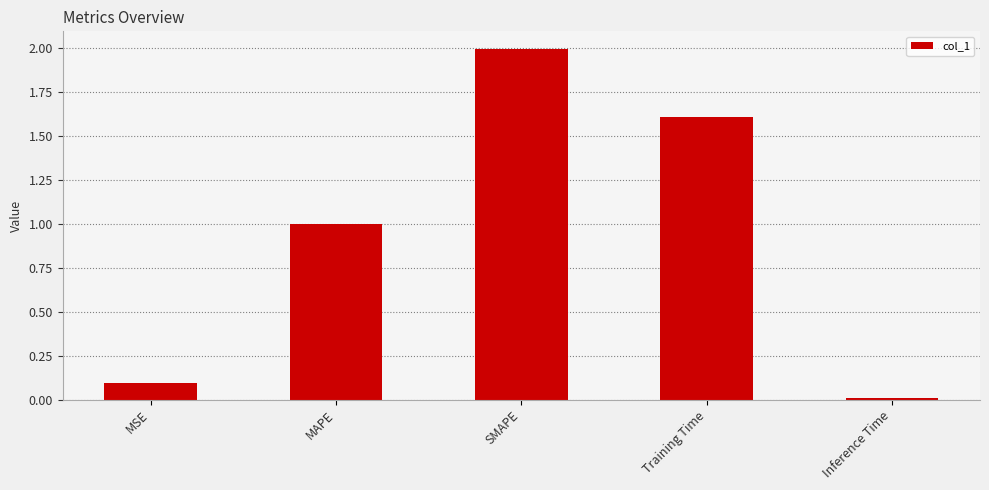

List the labels in order of value, smallest first.

Inference Time, MSE, MAPE, Training Time, SMAPE